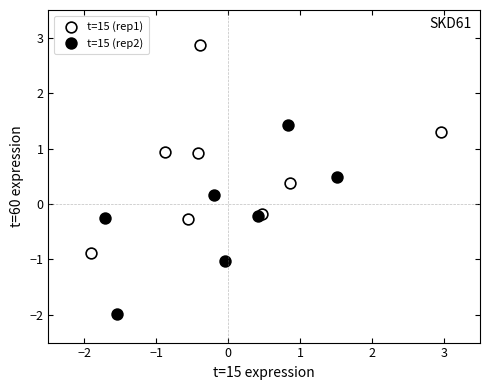

Which series contains the highest Y value?

t=15 (rep1)